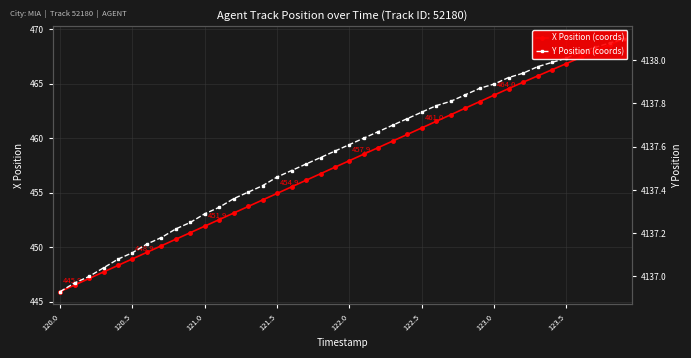

What is the difference between the maximum and second lowest values in the Y Position series?

1.1